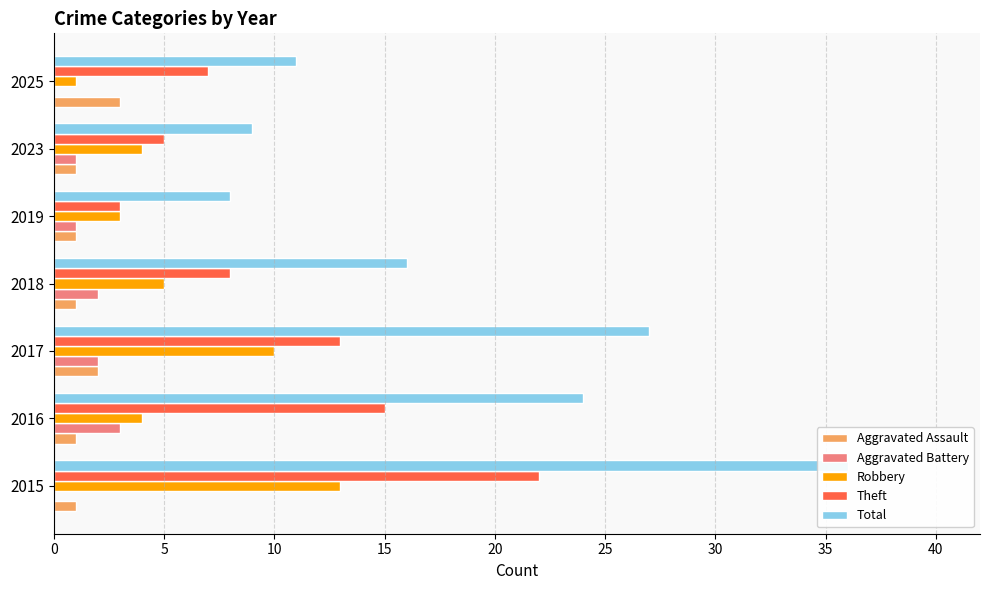

What is the total value across all series at 2019?

16